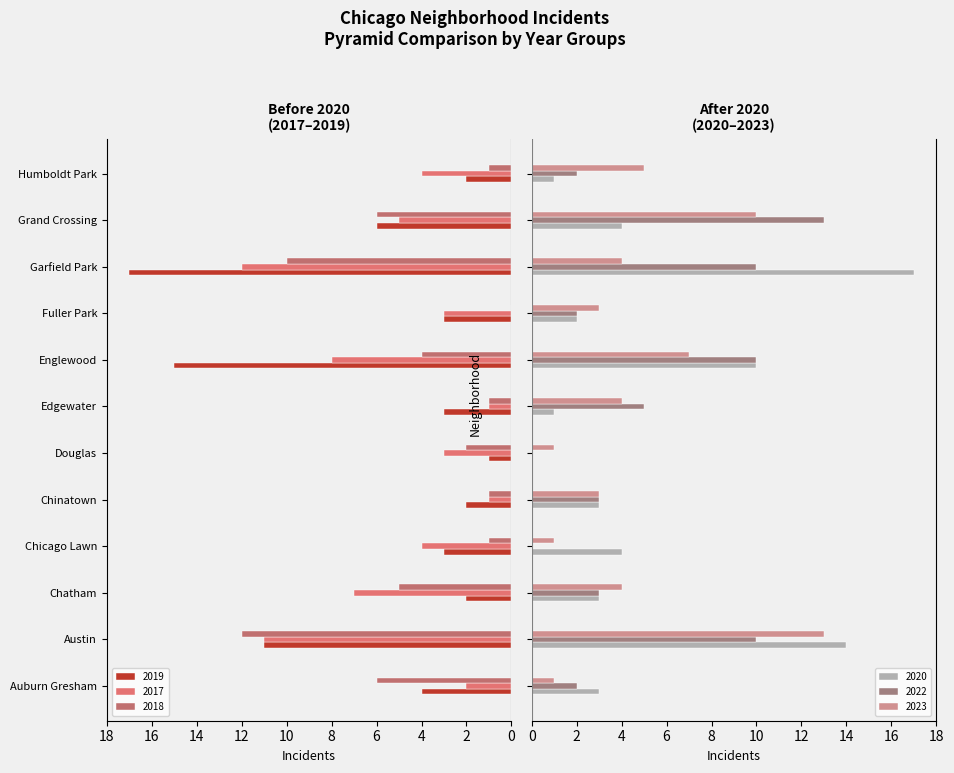

What is the sum of all 2023 values?

56